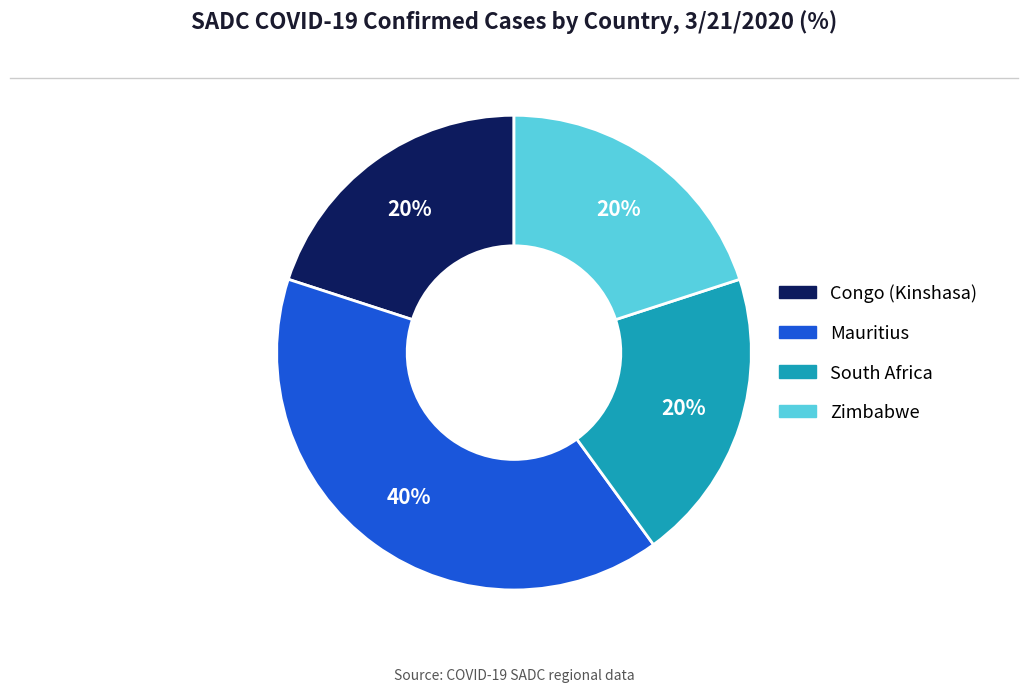

To the nearest percent, what is the difference between the largest and smallest slice percentages?

20%